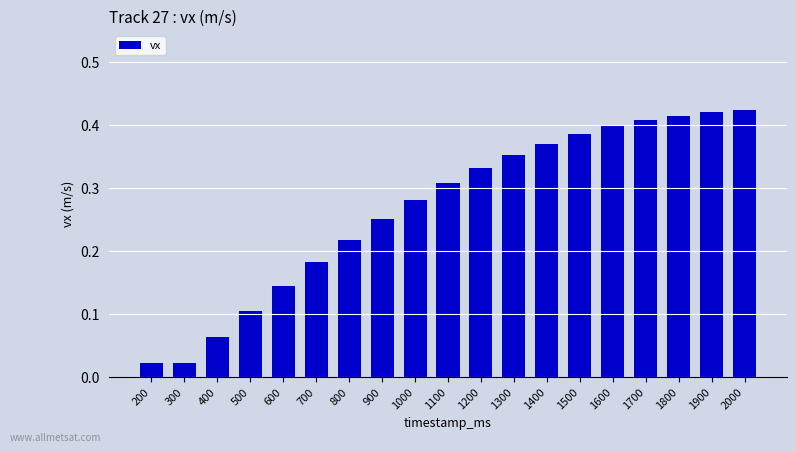

What is the sum of the values at 2000 and 1200?

0.8